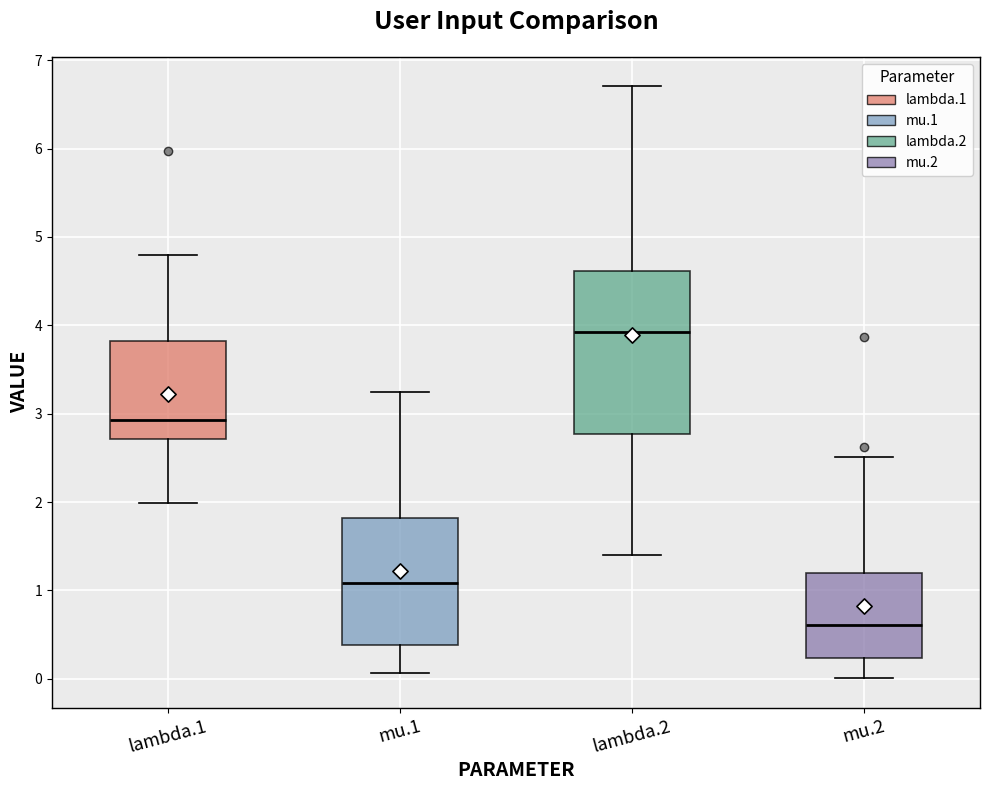

Where does the lower whisker of the box for mu.2 end on the y-axis? The values are not printed on the chart, so give them approximately, as read against the axis.

0.0